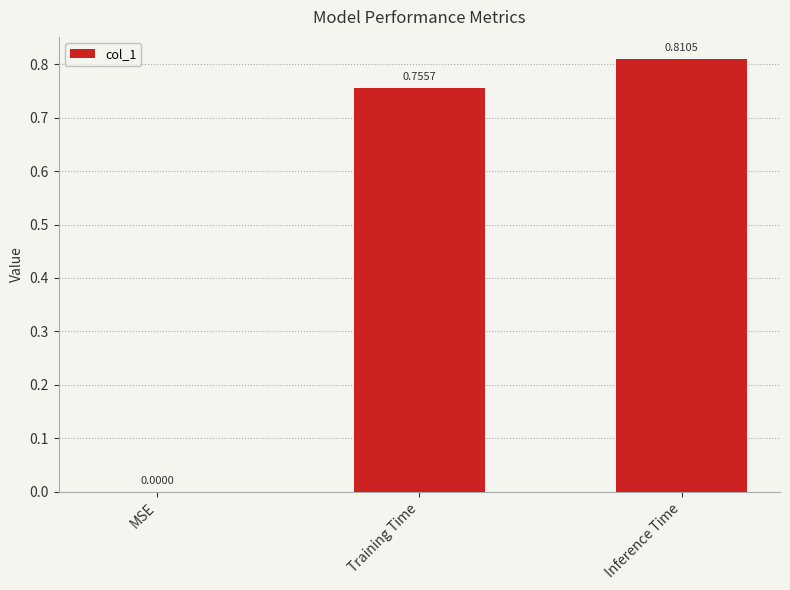

At which category does the chart reach its peak across all series?

Inference Time